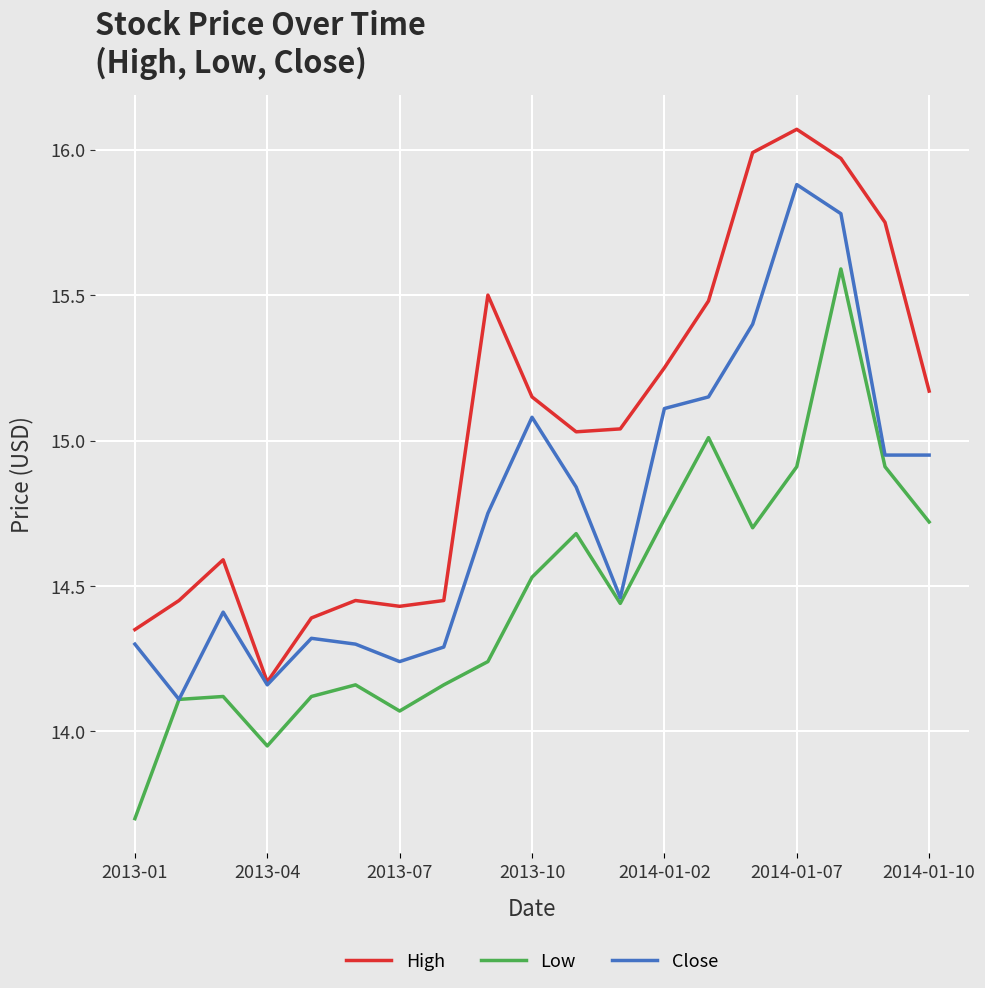

What is the smallest value displayed?

13.7